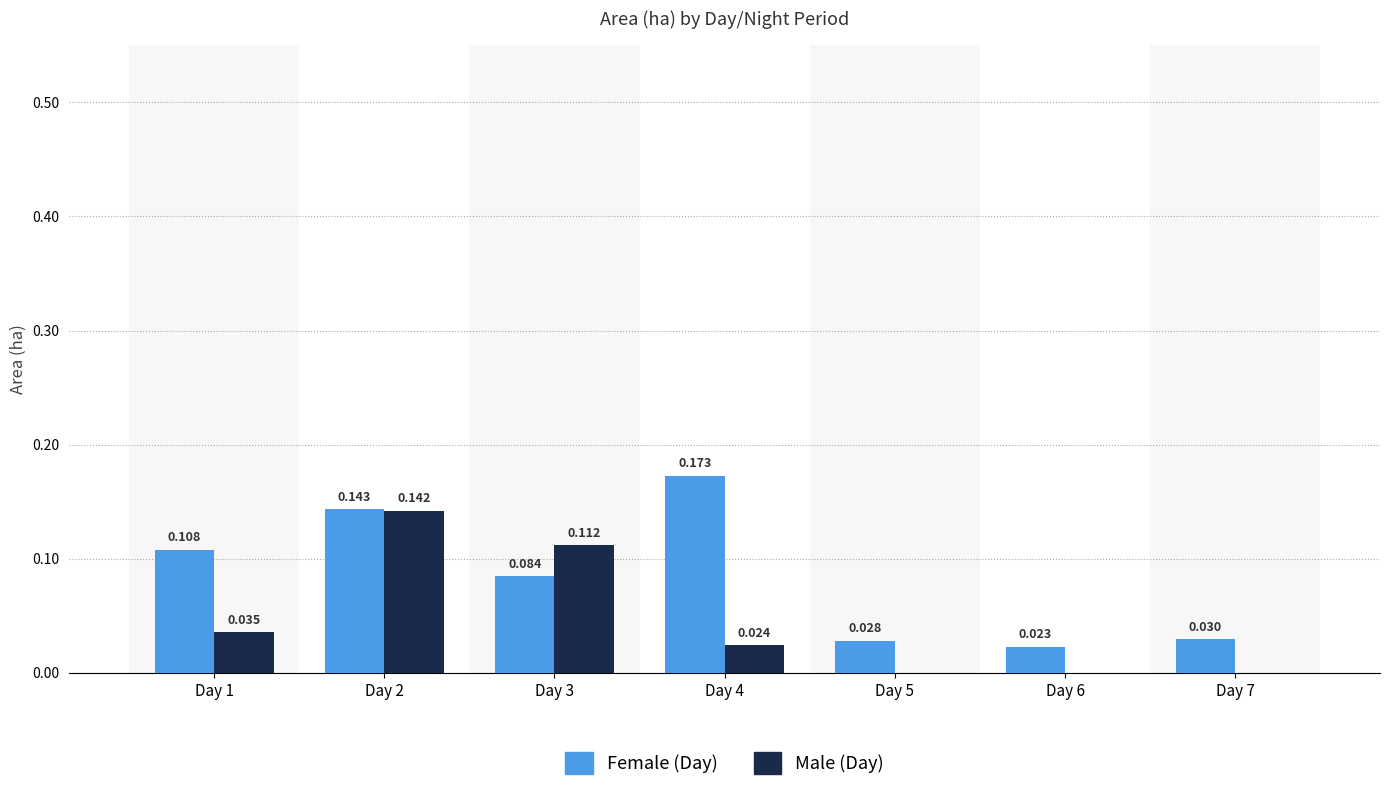

Between Day 3 and Day 4, which series saw the biggest shift?

Female (Day)